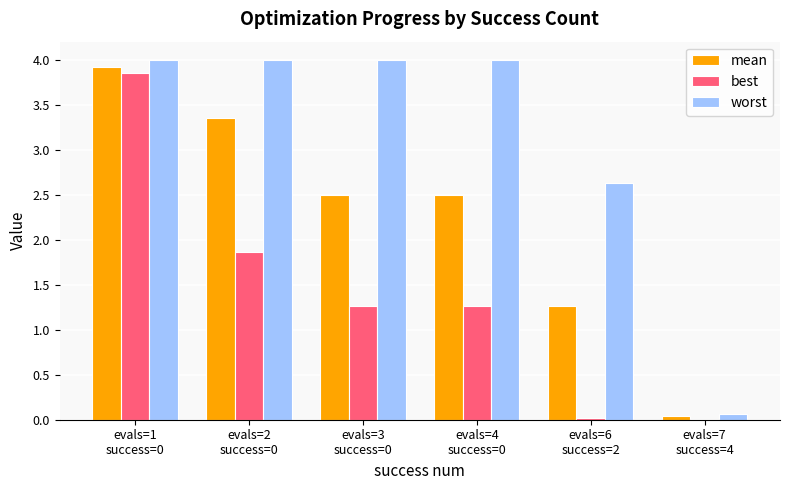

What is the highest value of the worst series?

4.0